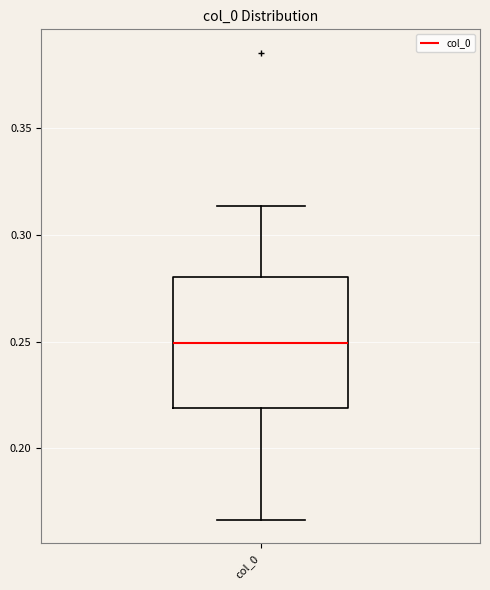

Transcribe this box plot: give where the median line is, the range the box spans, and where the two whiskers end, as read against the y-axis. The values are not printed on the chart, so give them approximately, as read against the axis.

median 0.250, box 0.220 to 0.280, whiskers 0.165 to 0.315